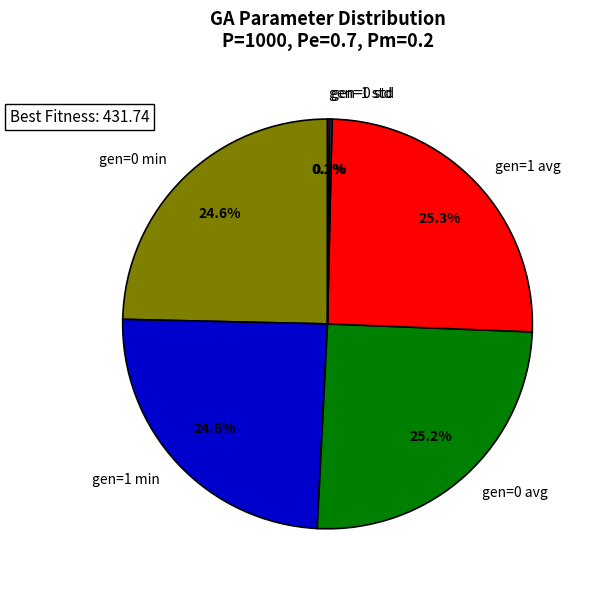

Does any single category account for the majority?

No